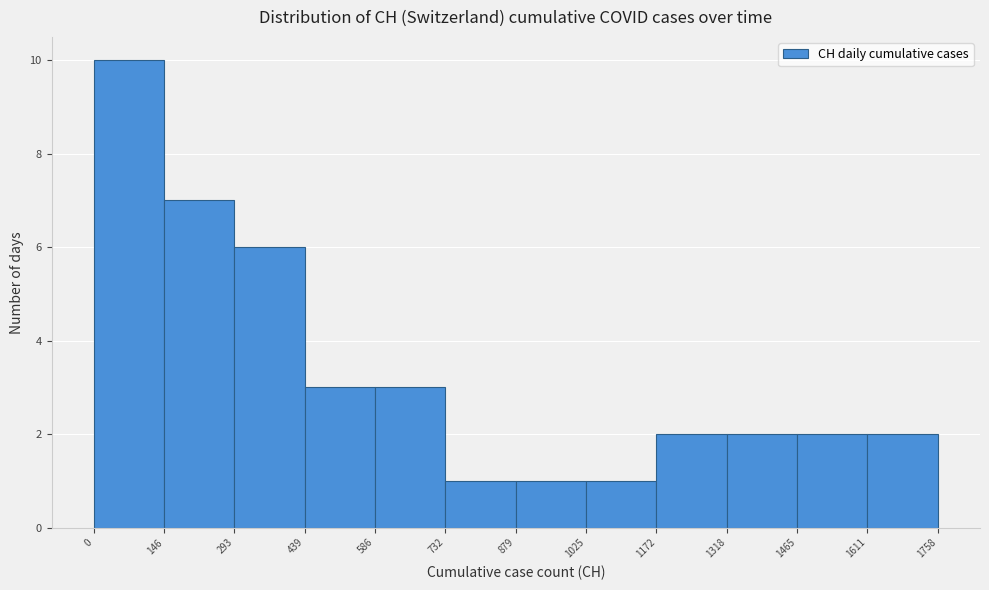

Reading left to right, list every bar in this chart as the range it spans on the x-axis followed by its height. The values are not printed on the chart, so give them approximately, as read against the axis.

0 to 146: 10
146 to 293: 7
293 to 439: 6
439 to 586: 3
586 to 732: 3
732 to 879: 1
879 to 1025: 1
1025 to 1172: 1
1172 to 1318: 2
1318 to 1465: 2
1465 to 1611: 2
1611 to 1758: 2